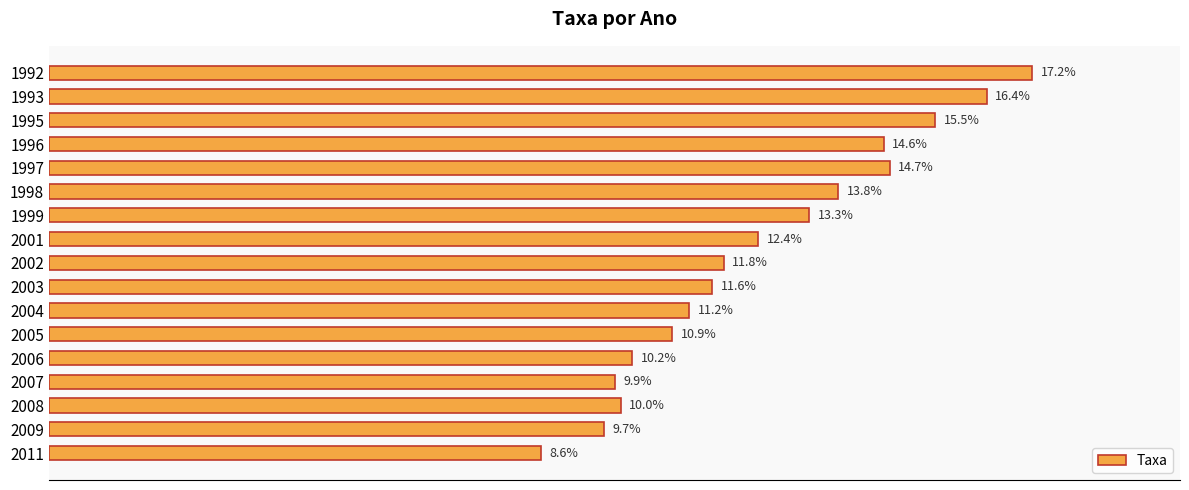

List the labels in order of value, smallest first.

2011, 2009, 2007, 2008, 2006, 2005, 2004, 2003, 2002, 2001, 1999, 1998, 1996, 1997, 1995, 1993, 1992